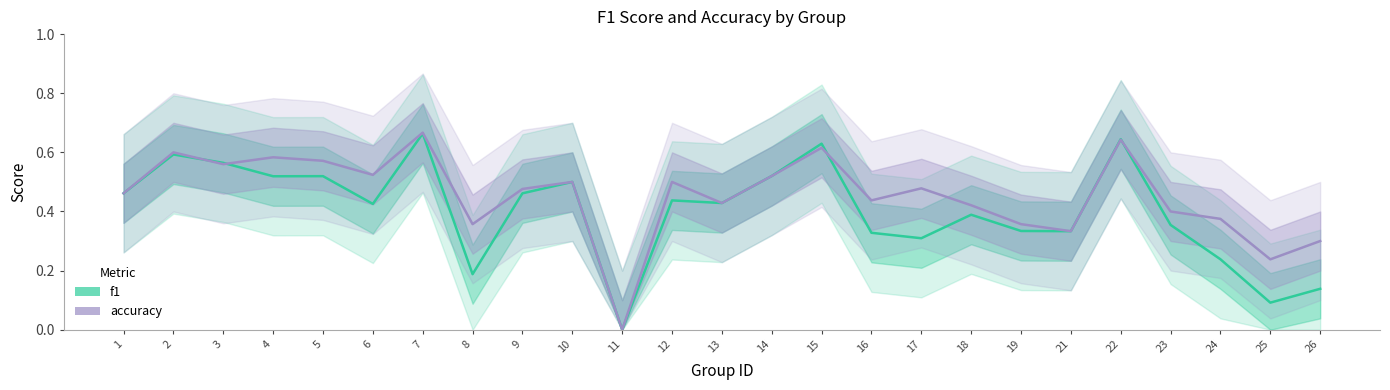

What is the difference between the maximum and second lowest values in the f1 series?

0.6